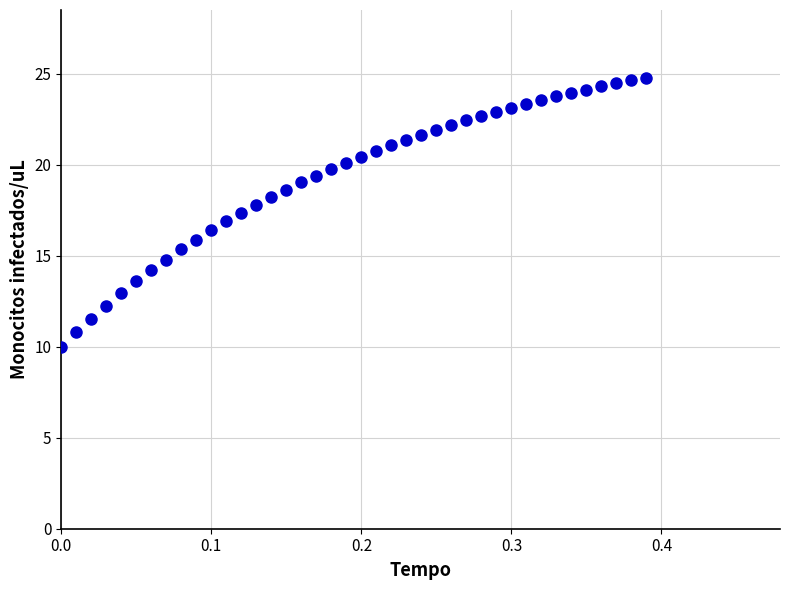

What is the range of X values (max minus min)?

0.4